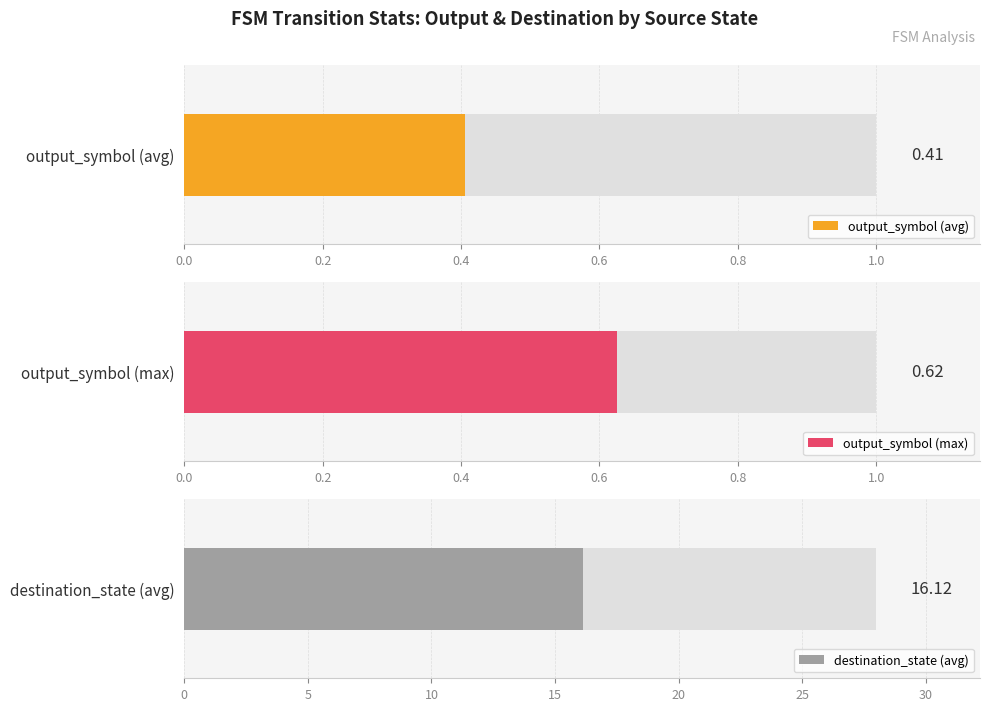

List the series in order of their peak value, lowest first.

output_symbol (avg), output_symbol (max), destination_state (avg)